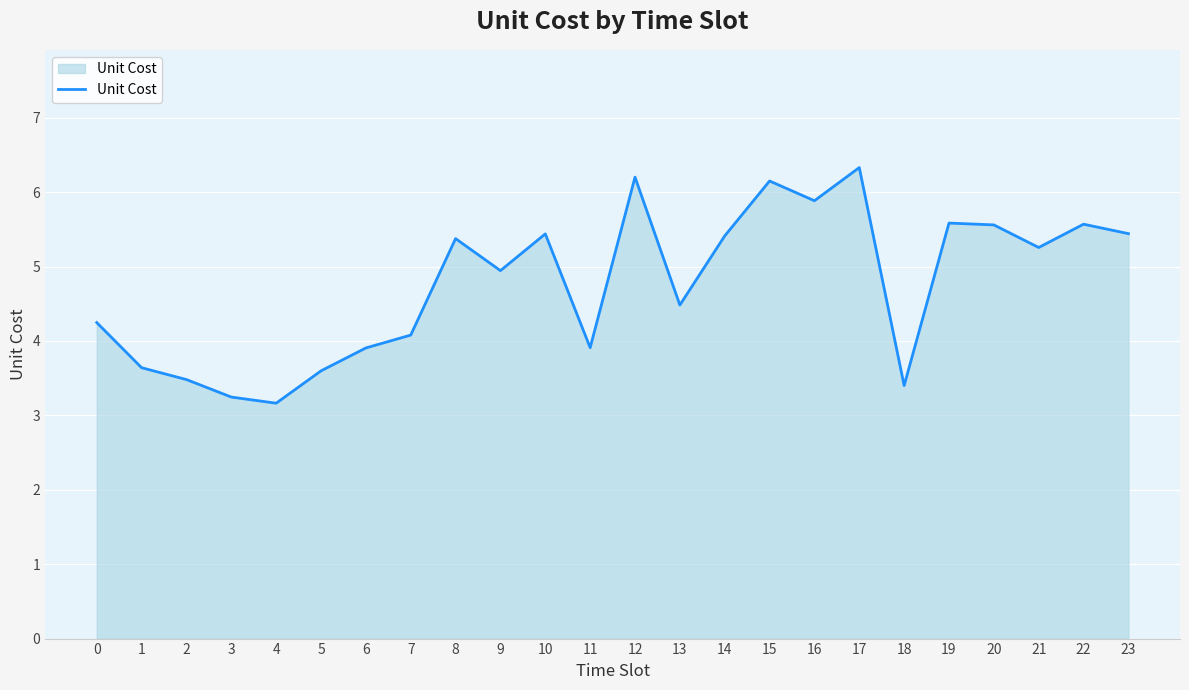

True or false: the data shows 5.6 at 20.

True